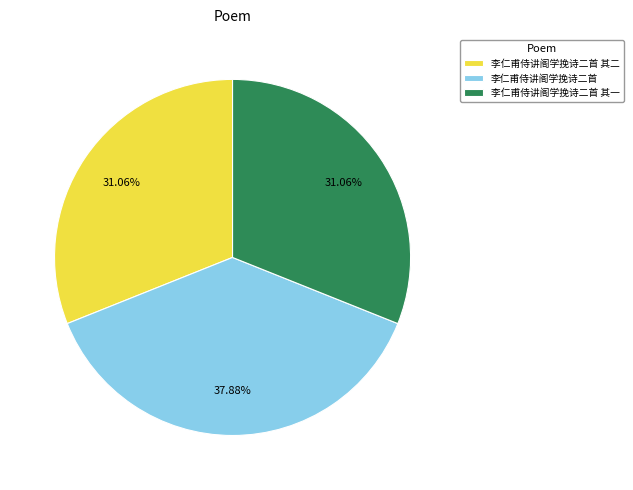

To the nearest percent, what is the combined percentage of 李仁甫侍讲阁学挽诗二首 其二 and 李仁甫侍讲阁学挽诗二首?

69%